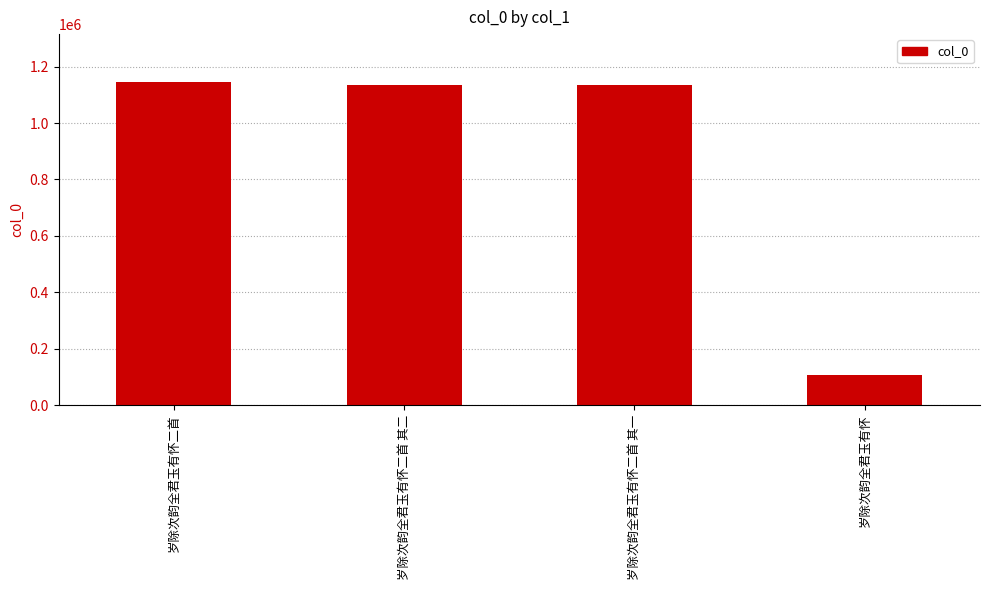

What is the difference between the second highest and minimum values?

1028519